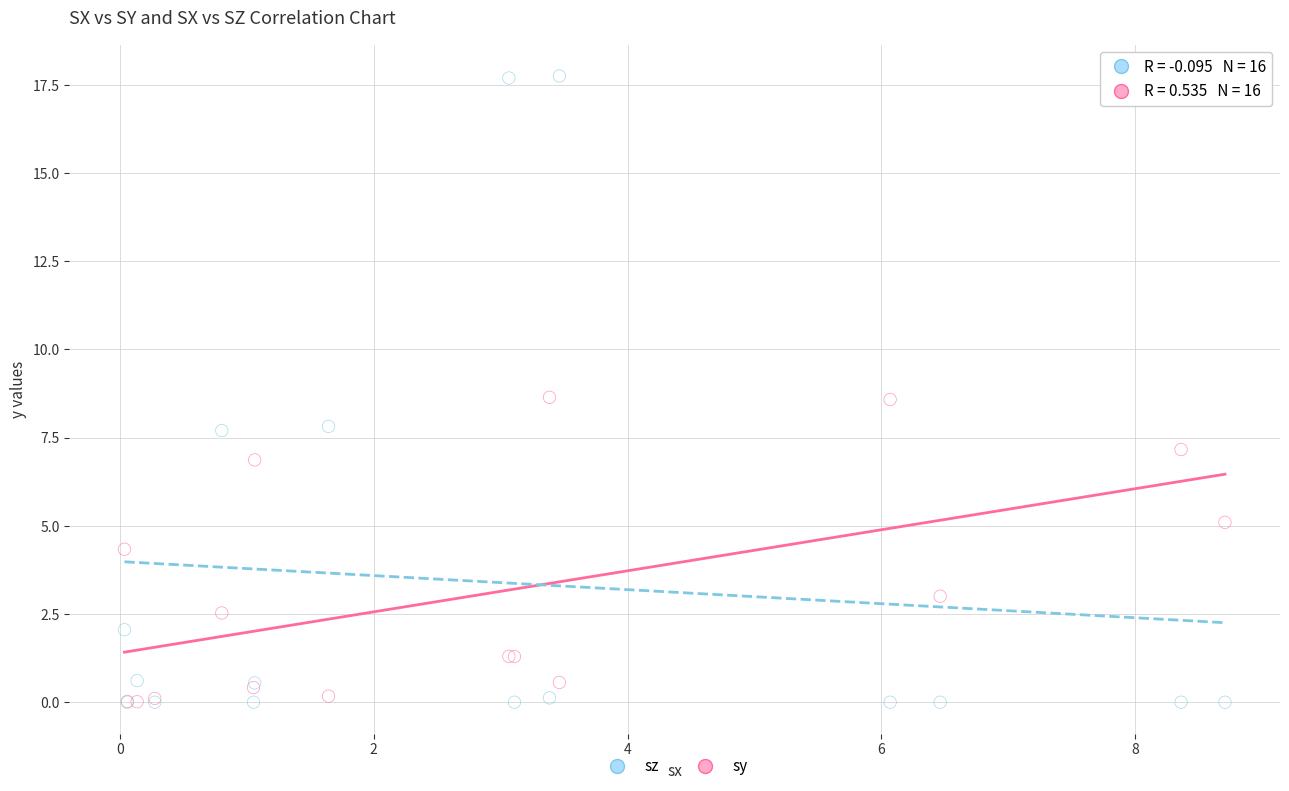

In the sy series, what Y value is closest to 4?

4.3